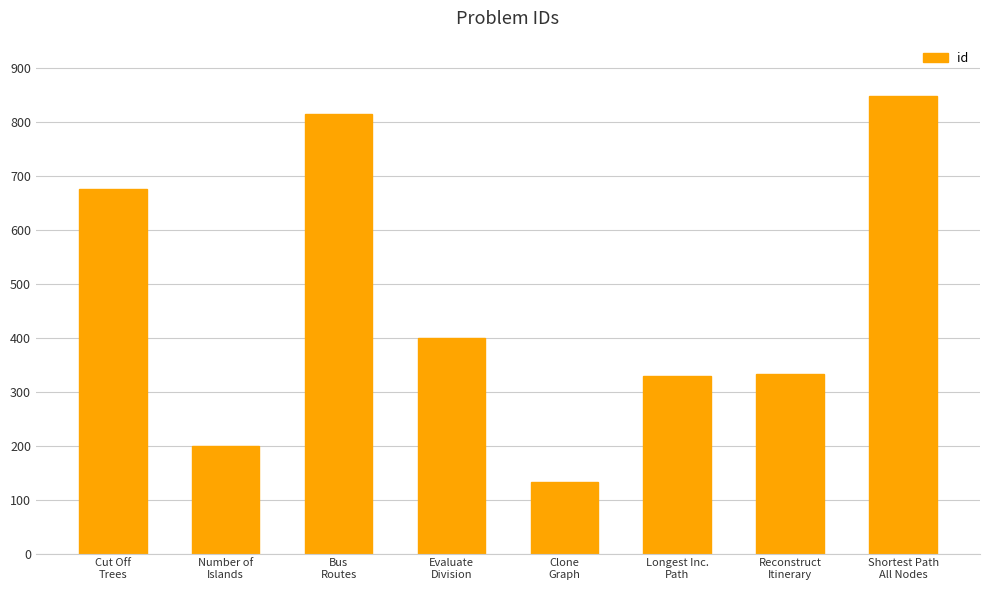

What is the label of the 1st bar from the right?

Shortest Path
All Nodes